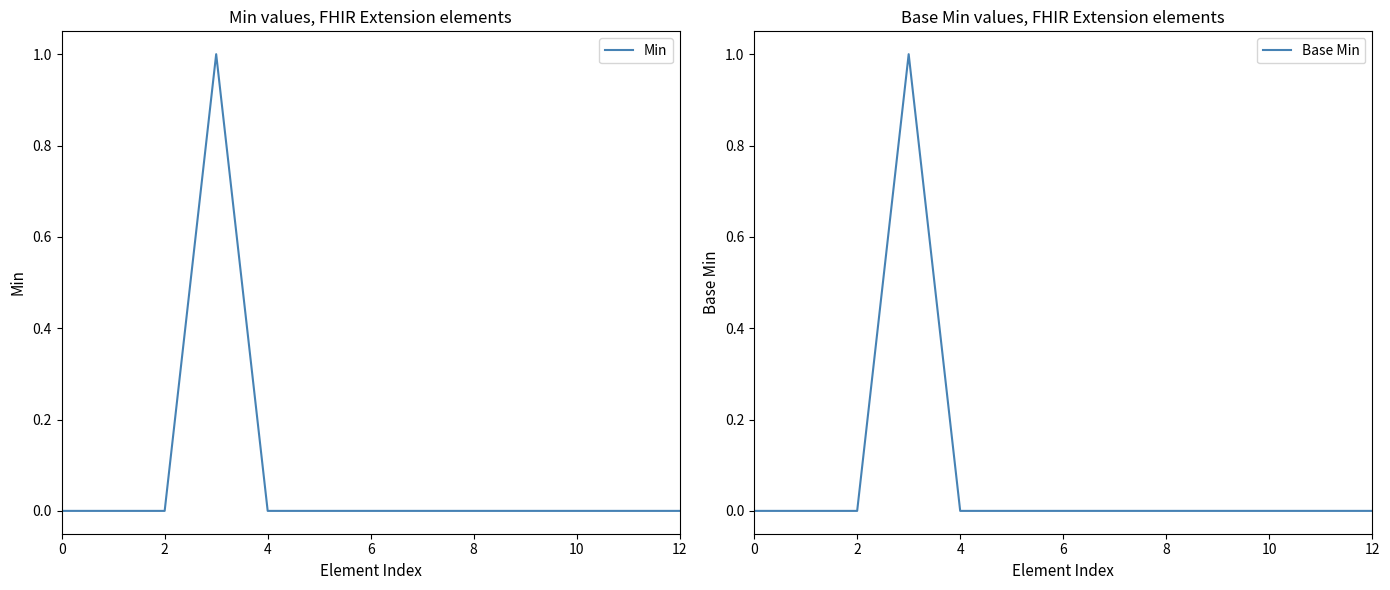

What is the maximum value shown in the chart?

1